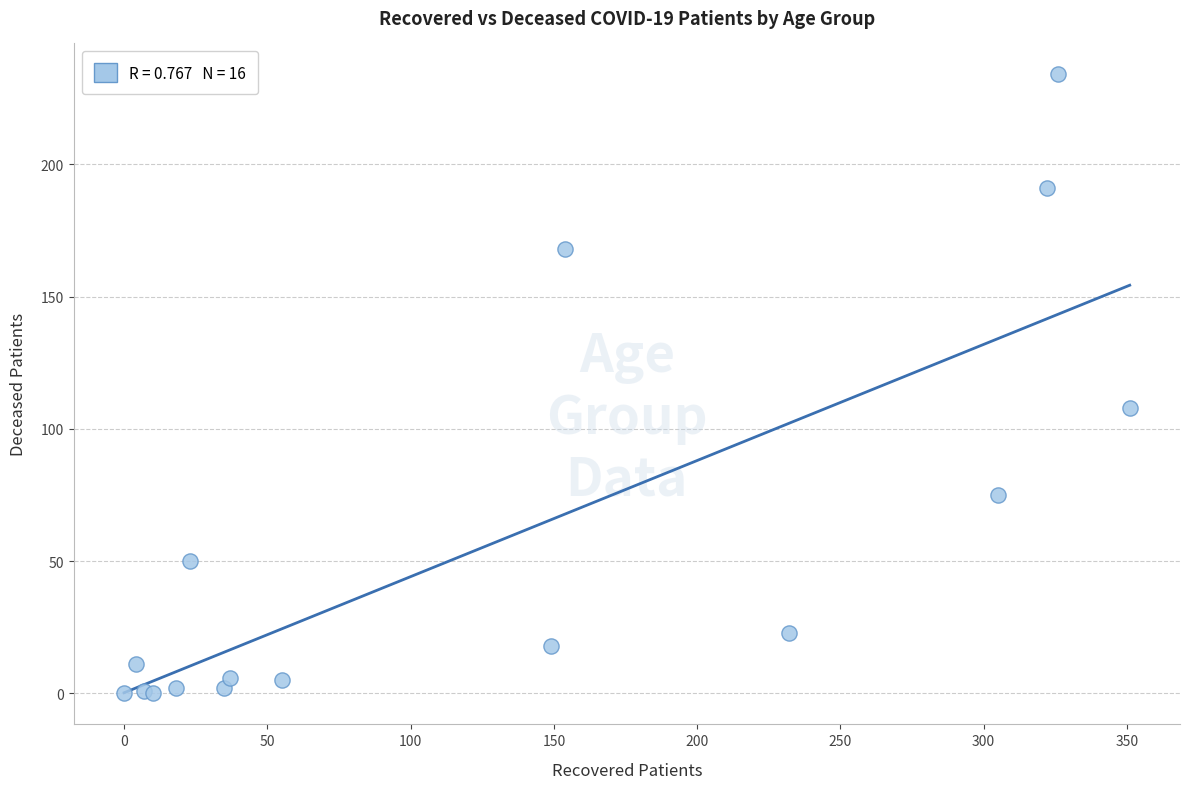

What Y value in the scatter plot is closest to 117?

108